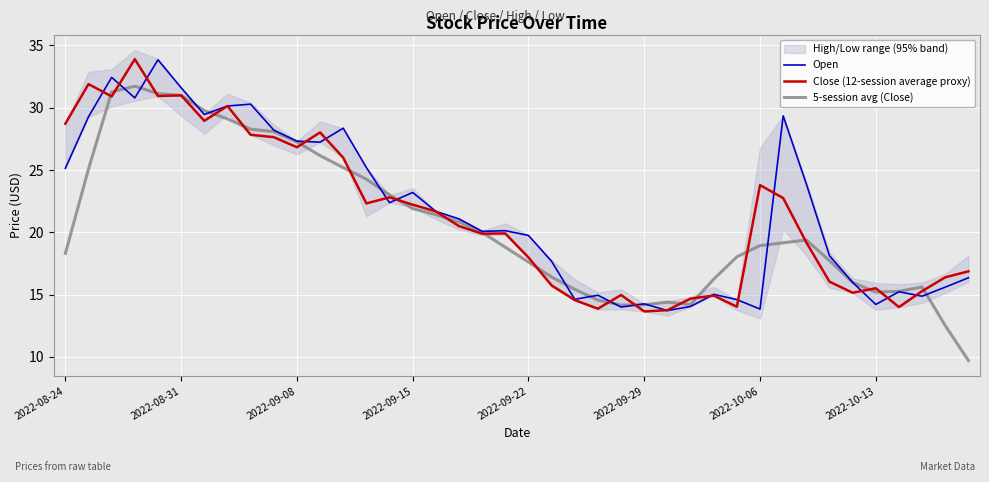

The Open series shows 11.7 at 2022-09-15. True or false?

False